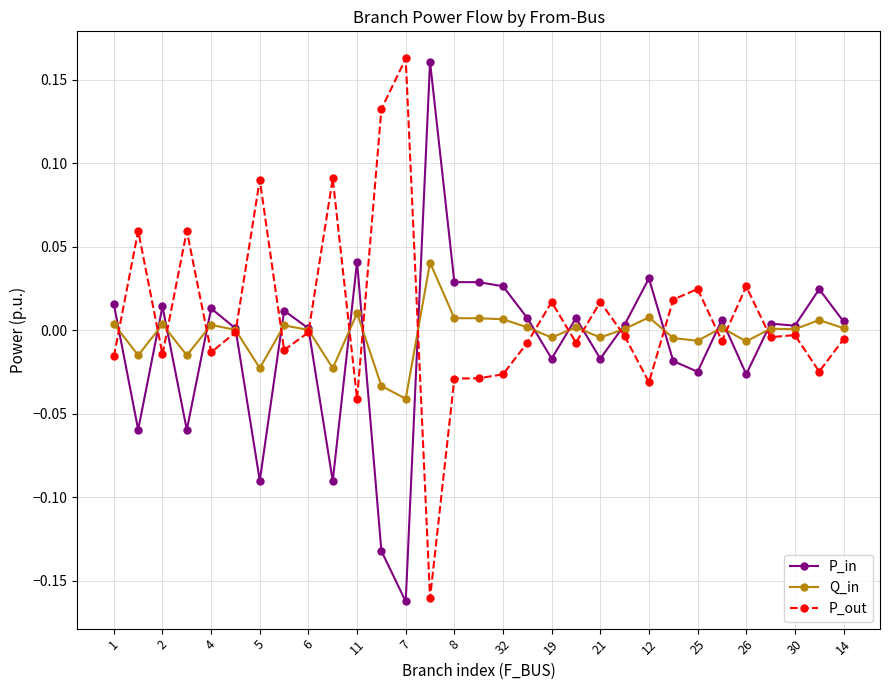

How many lines are shown in the chart?

3